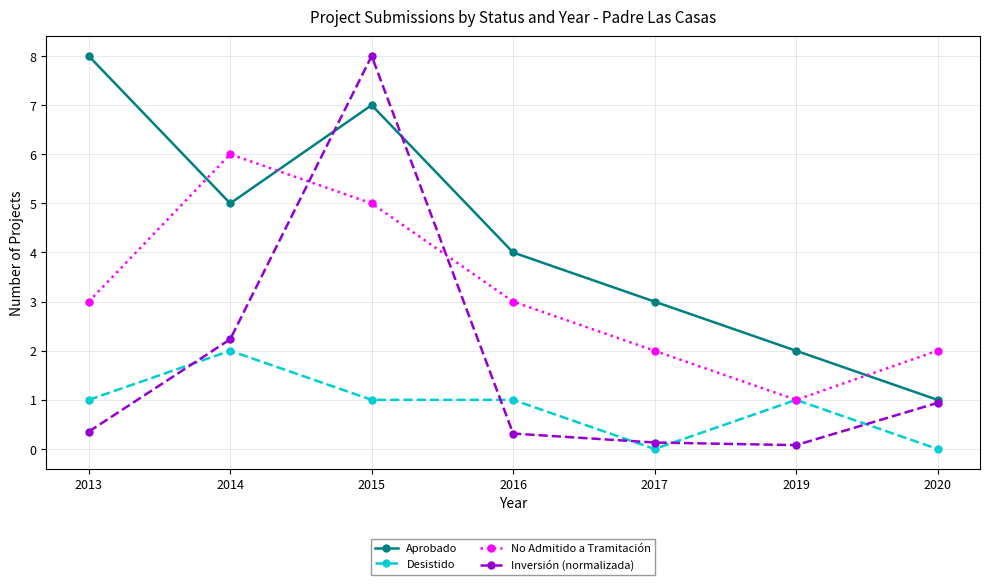

Is it true that Desistido equals 0.7 at 2013?

False